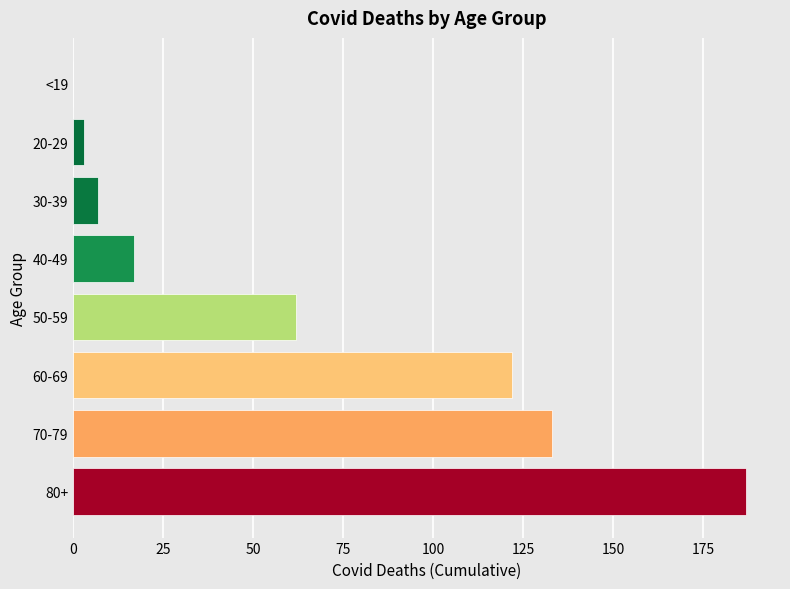

What is the sum of all values?

531